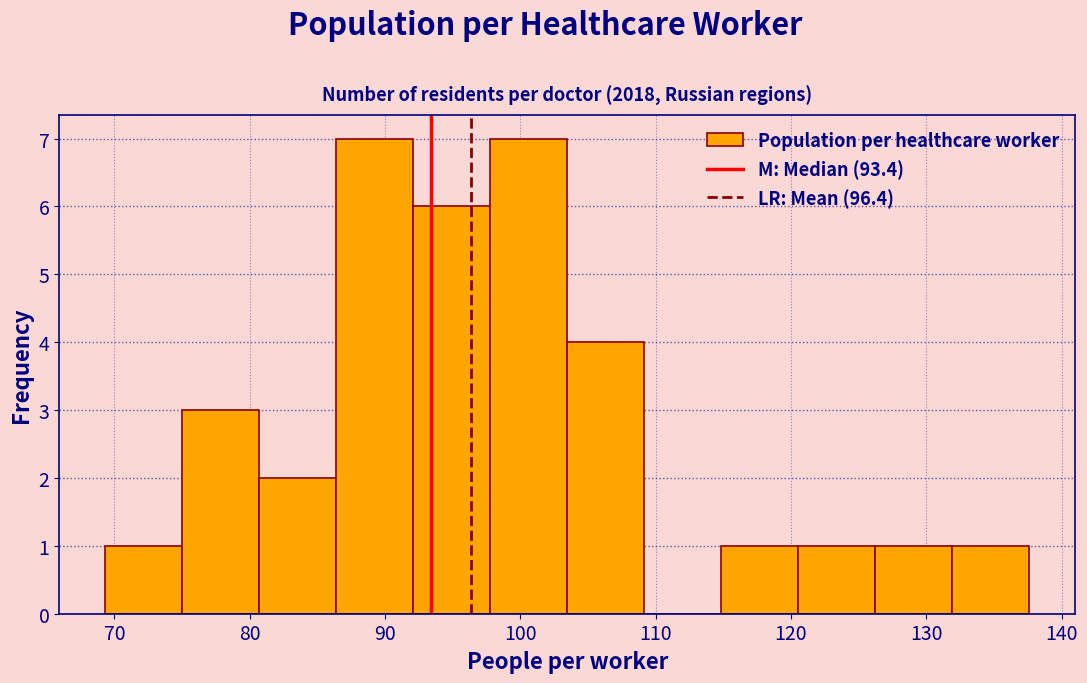

How tall is the bar that spans 69 to 75 on the x-axis? Neither the bar edges nor the heights are printed on the chart, so give them approximately, as read against the axes.

1